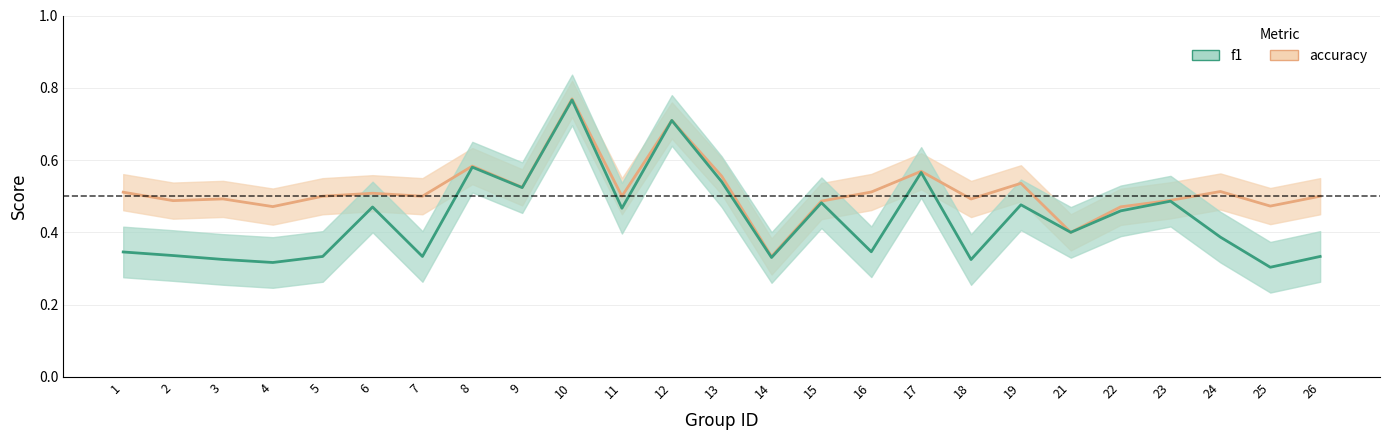

True or false: accuracy has a value of 0.2 at 14.

False